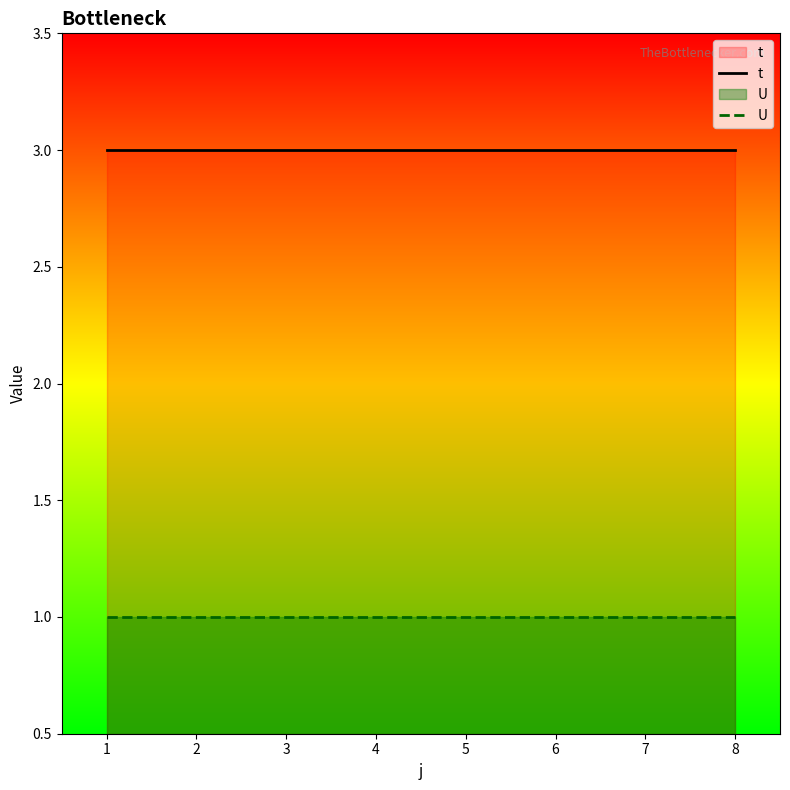

Reading left to right, extract all data points from this chart.

t: 1=3	2=3	3=3	4=3	5=3	6=3	7=3	8=3
U: 1=1	2=1	3=1	4=1	5=1	6=1	7=1	8=1